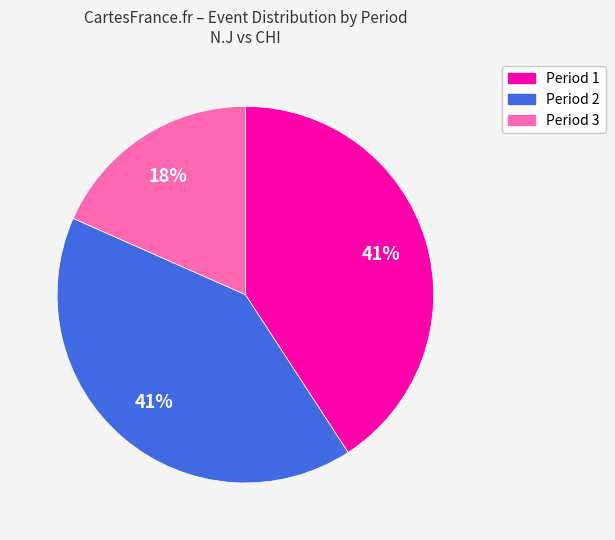

Does any single category account for the majority?

No